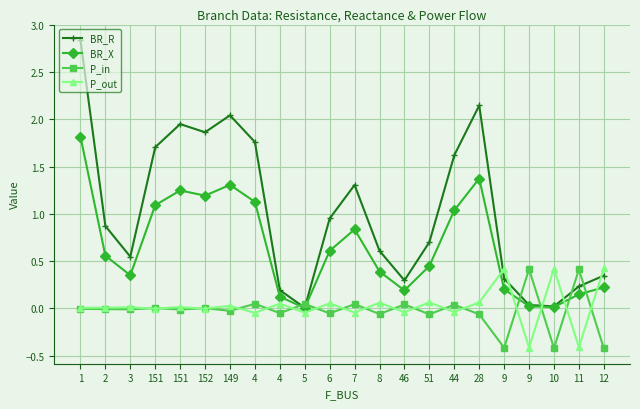

Is this an area chart (filled region under the line)?

No